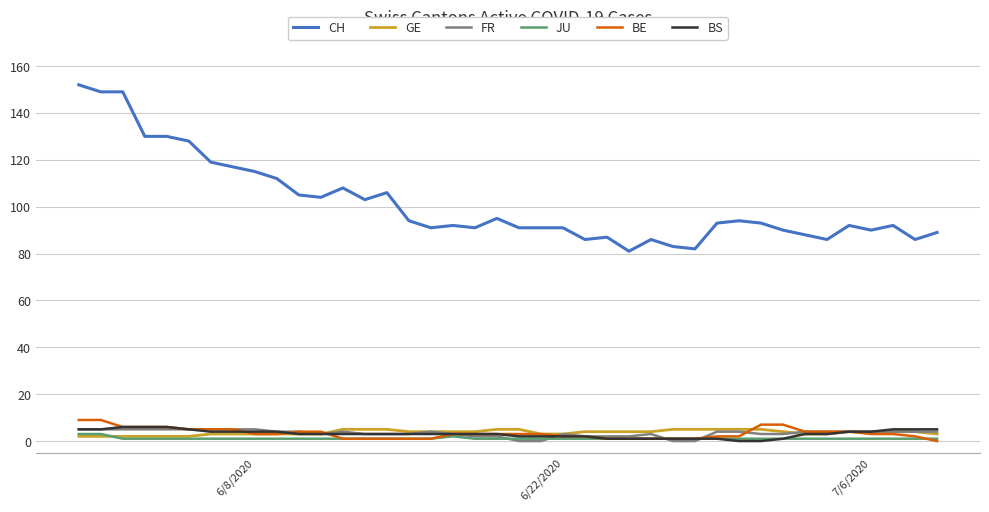

What is the highest value of the CH series?

152